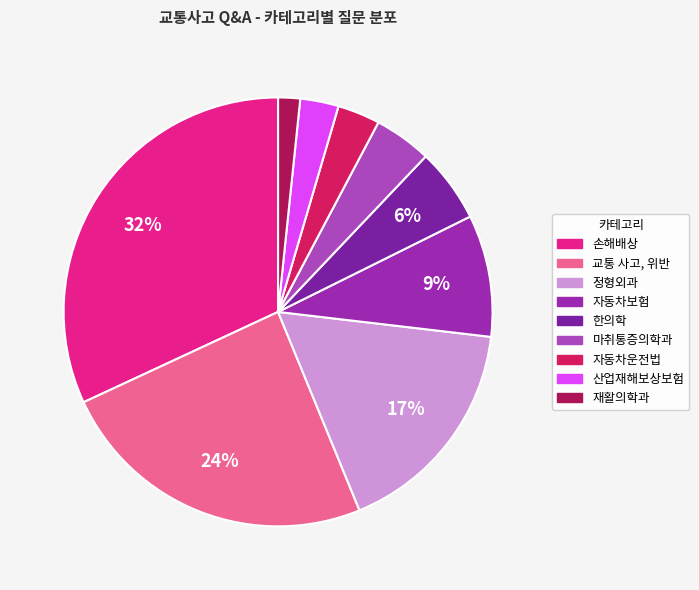

Do 손해배상 and 정형외과 together represent more than half of the pie?

No